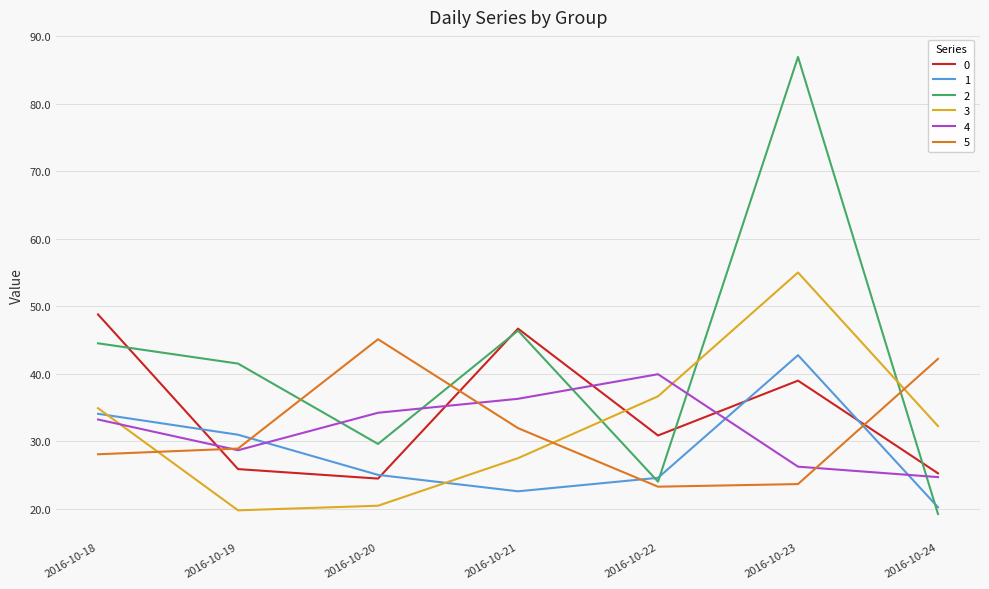

What is the sum of the 0 values at 2016-10-24 and 2016-10-23?

64.3